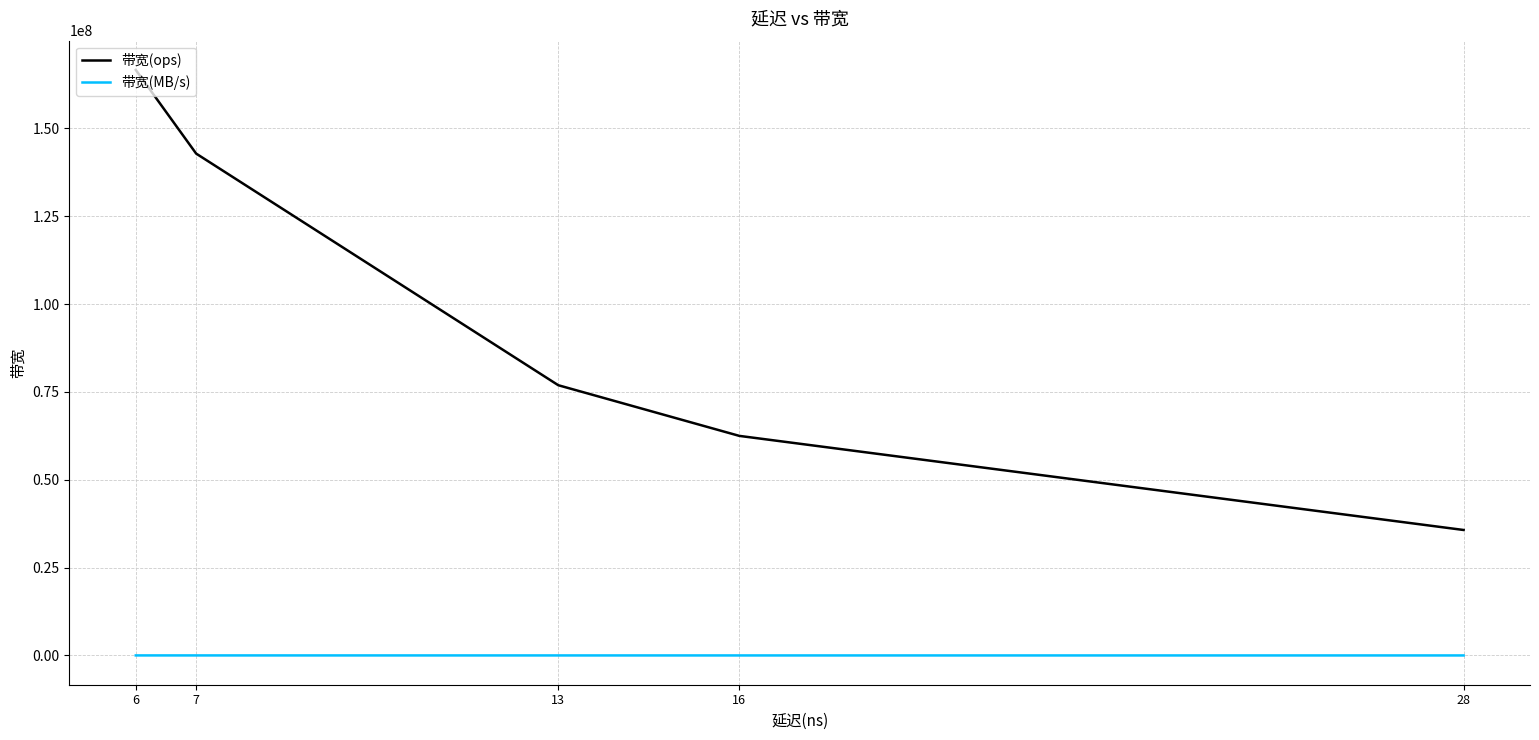

Where is 带宽(MB/s) nearest to the value 6475?

13